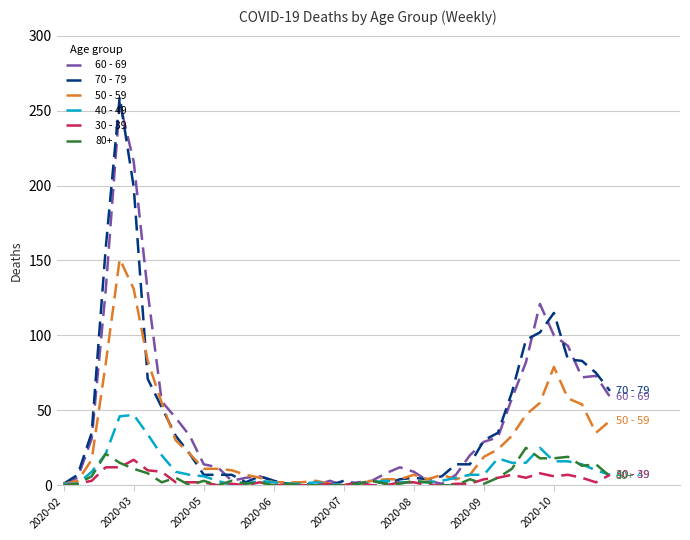

What is the greatest value displayed?

259